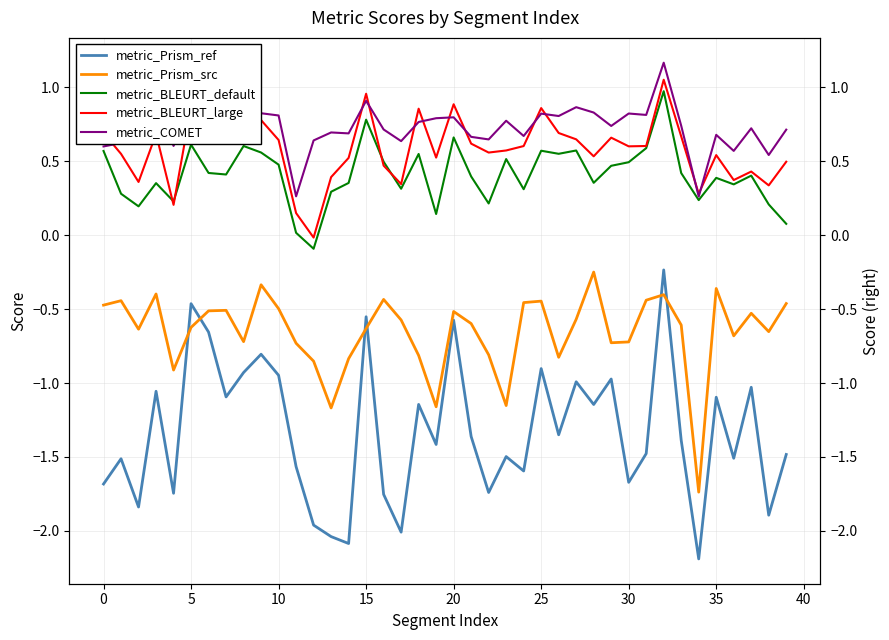

What is the sum of the metric_BLEURT_large values at 25 and 18?

1.6